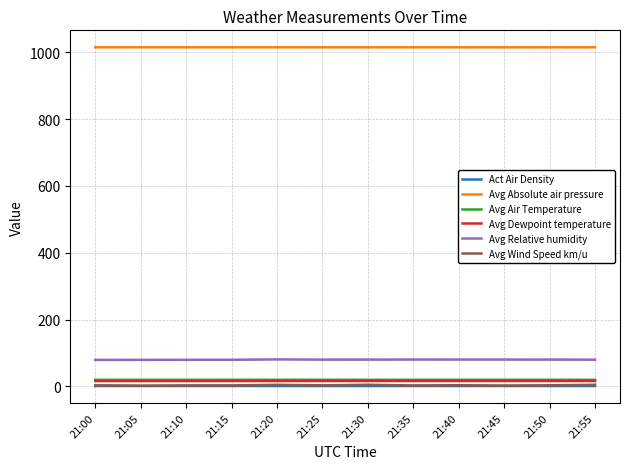

Is this an area chart (filled region under the line)?

No